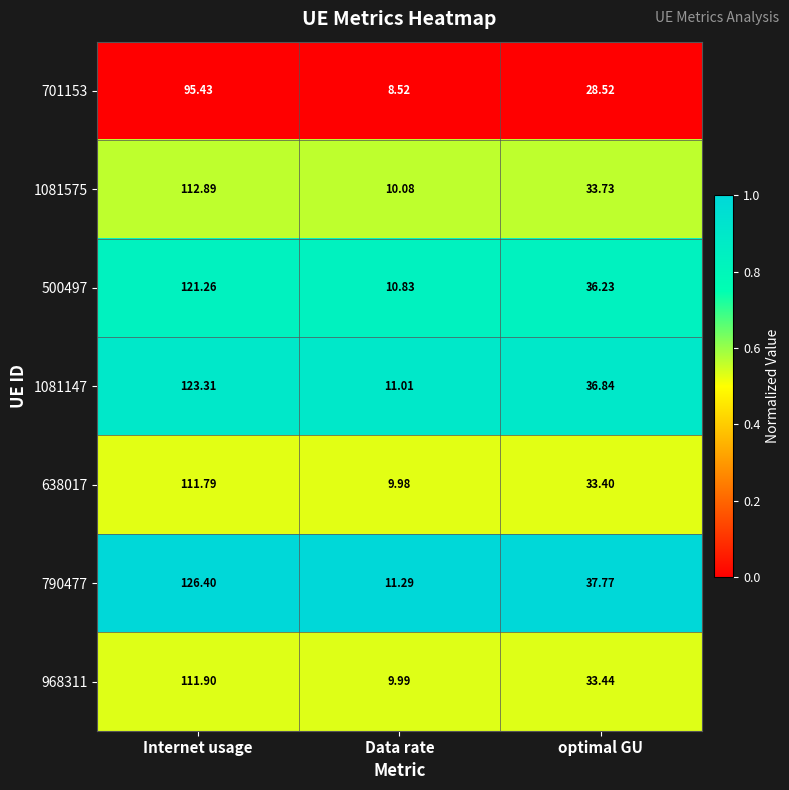

How many distinct data groups are displayed?

7